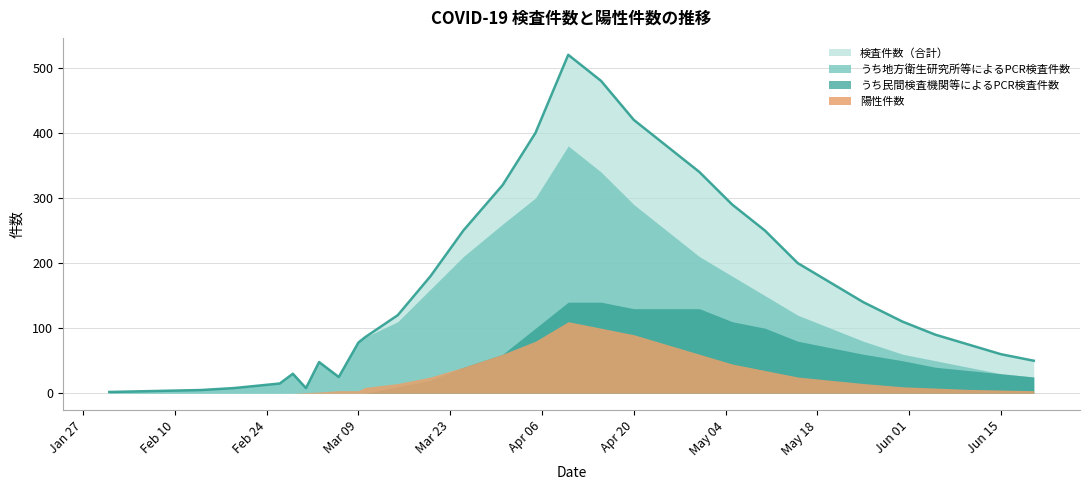

What are all the series names shown in the legend?

検査件数（合計）, うち地方衛生研究所等によるPCR検査件数, うち民間検査機関等によるPCR検査件数, 陽性件数